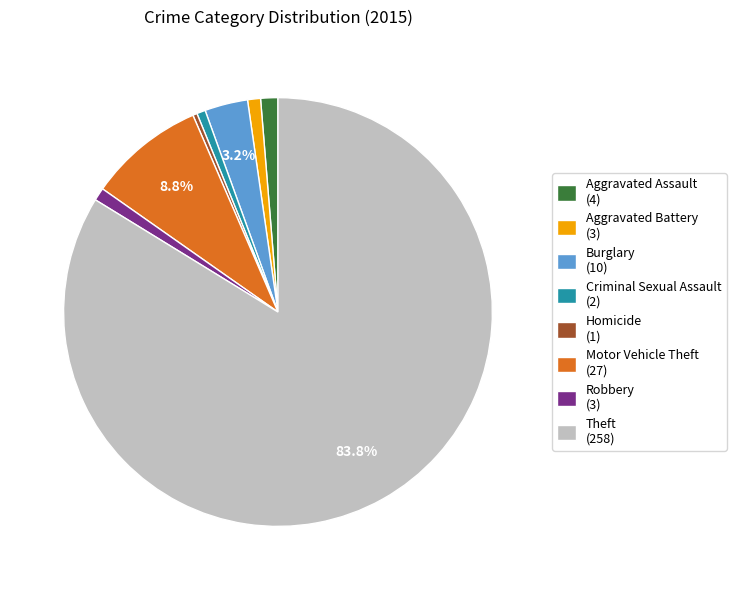

True or false: Aggravated Battery accounts for 8% of the total.

False